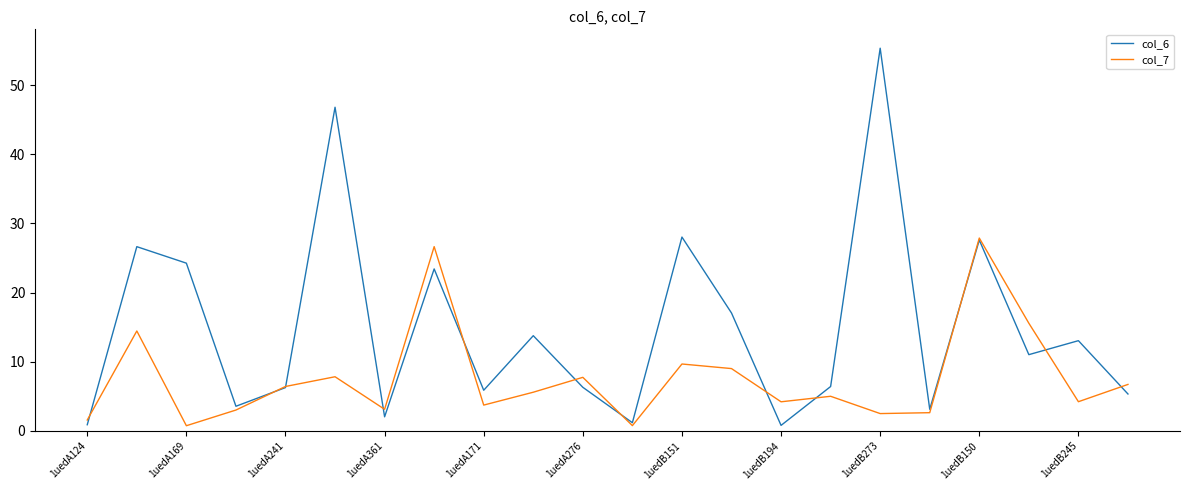

What is the maximum value for col_6?

55.3